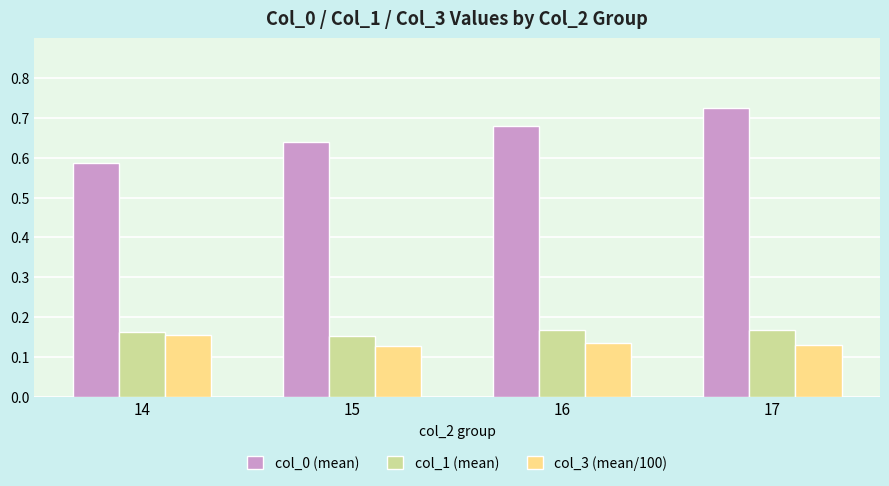

What is the sum of the col_0 (mean) values at 14 and 17?

1.3